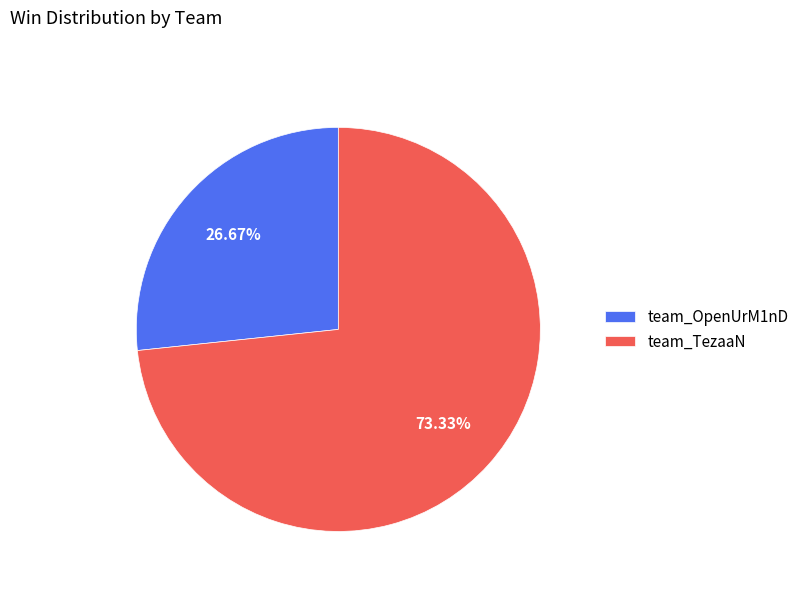

True or false: team_OpenUrM1nD accounts for 27% of the total.

True